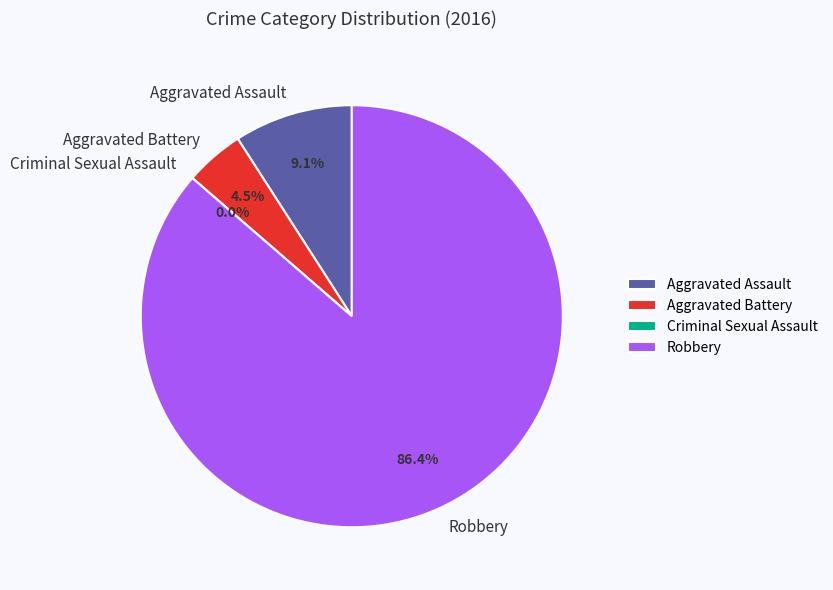

Which category has the smallest portion of the pie?

Criminal Sexual Assault